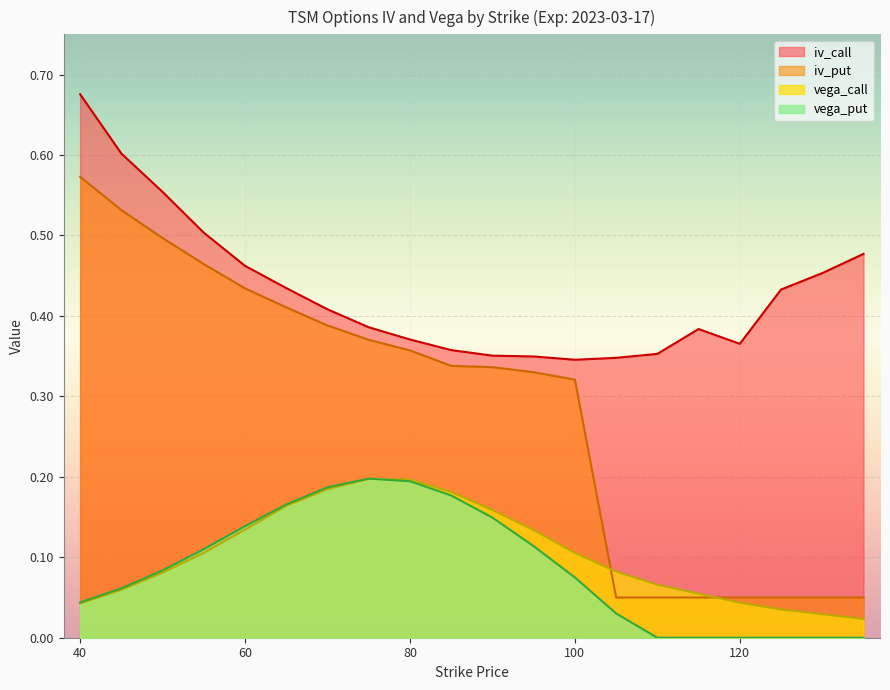

The iv_put series shows 0.1 at 130. True or false?

True